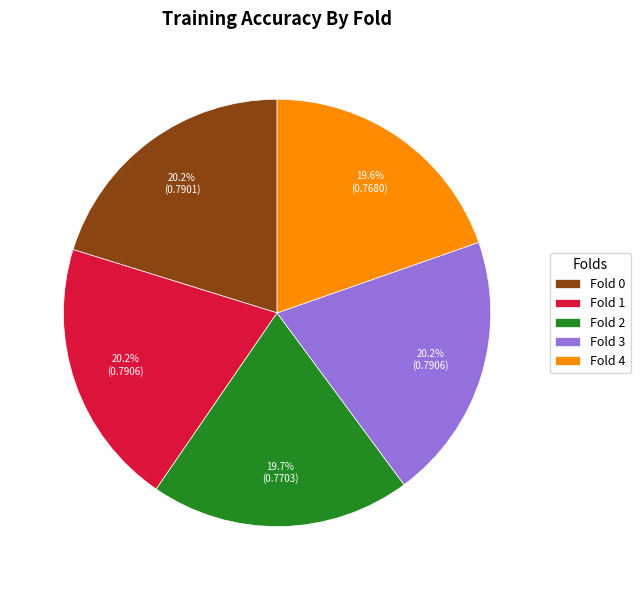

To the nearest percent, what is the difference between the largest and smallest slice percentages?

1%